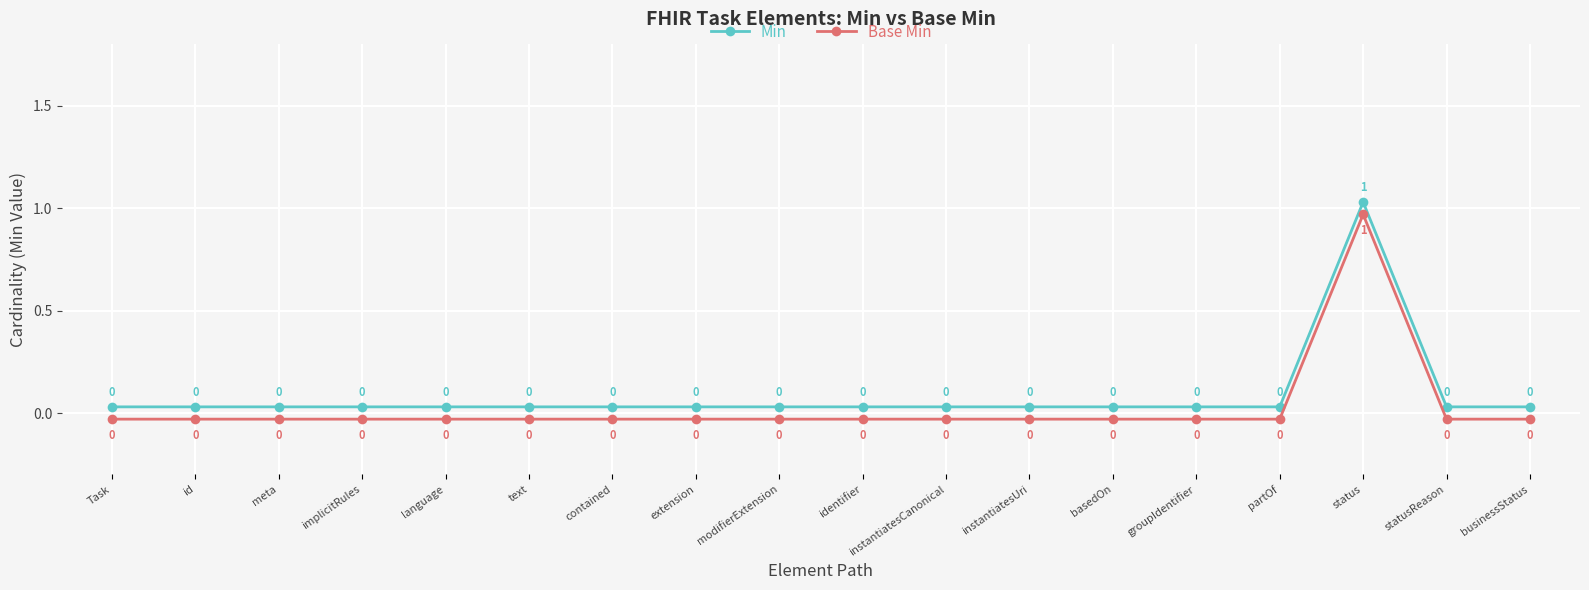

At which label does Base Min reach its minimum?

Task